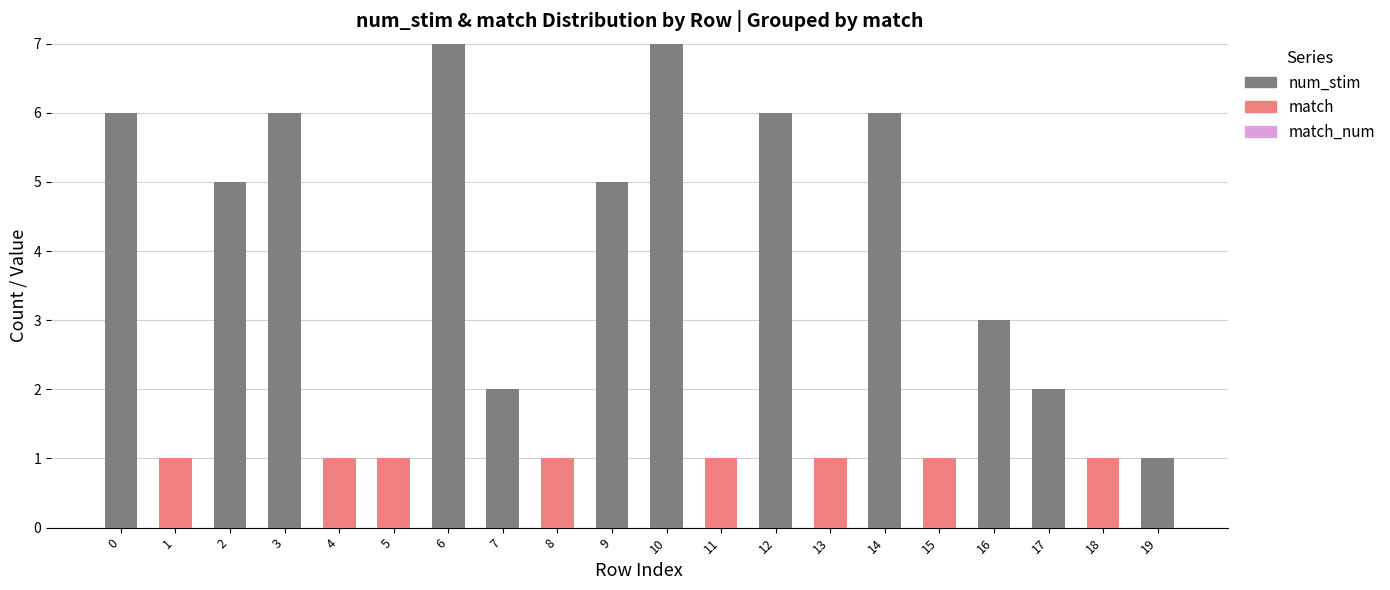

Count the num_stim values in the range 0 to 6.

18